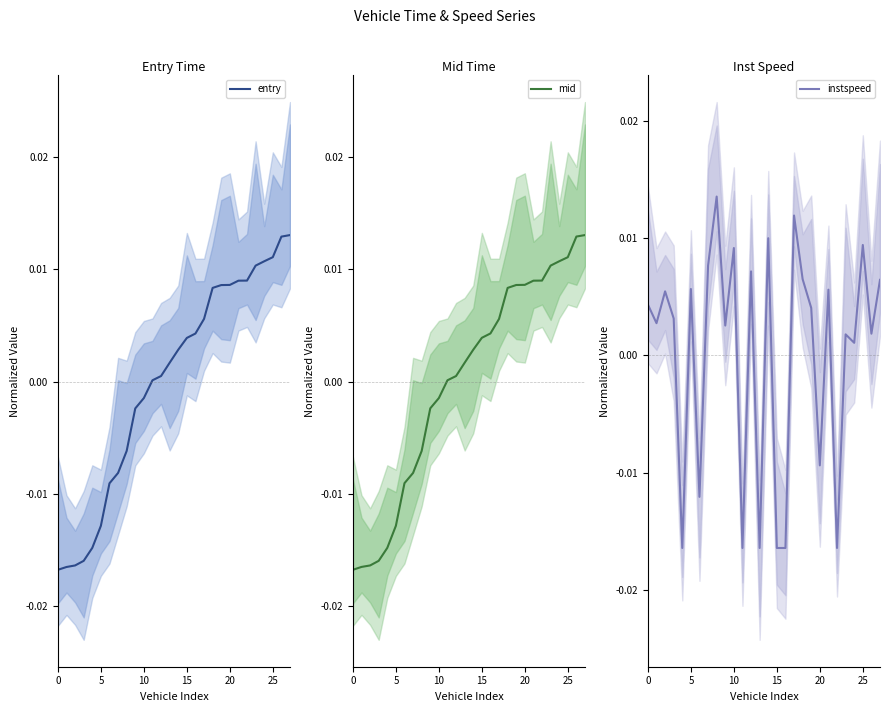

How many intersections are there between entry and instspeed?

11